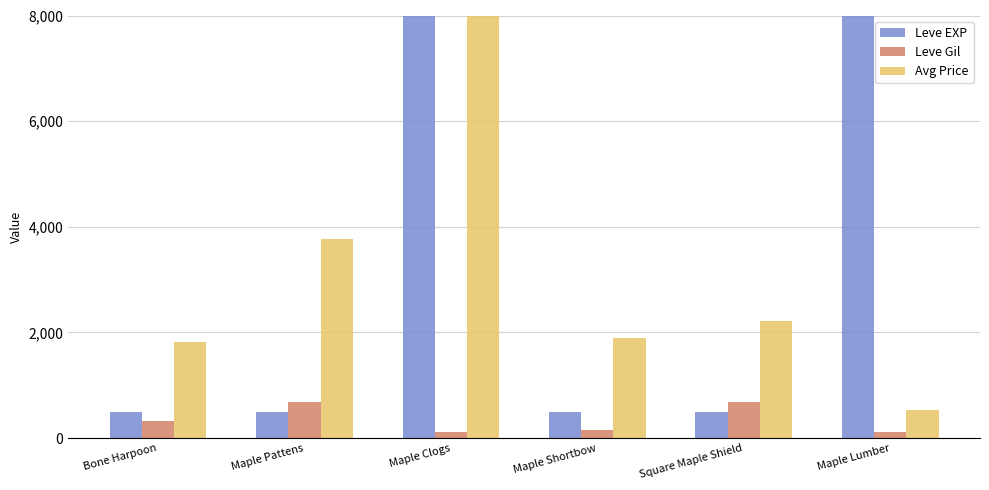

Rank the categories by Avg Price value from highest to lowest.

Maple Clogs, Maple Pattens, Square Maple Shield, Maple Shortbow, Bone Harpoon, Maple Lumber